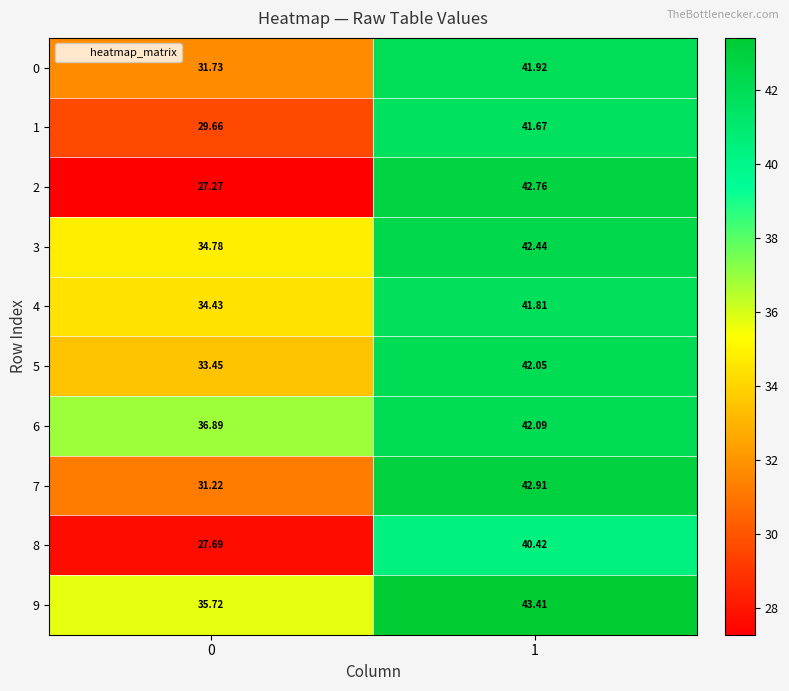

Is the value of 2 at 0 greater than the value of 9 at 0?

No